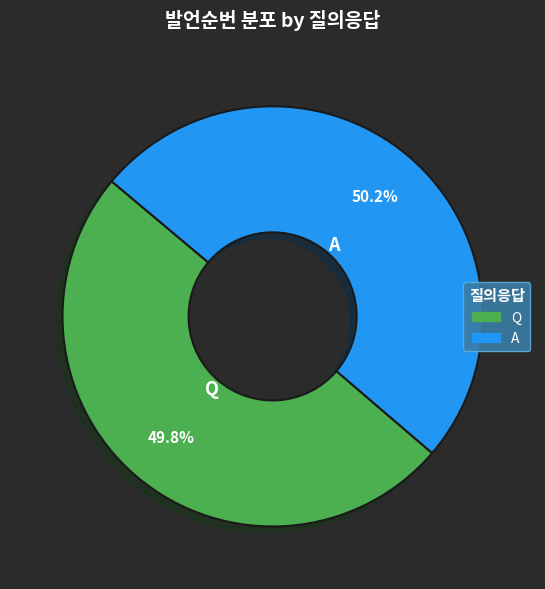

Approximately how many times larger is the value at A compared to Q?

1.0